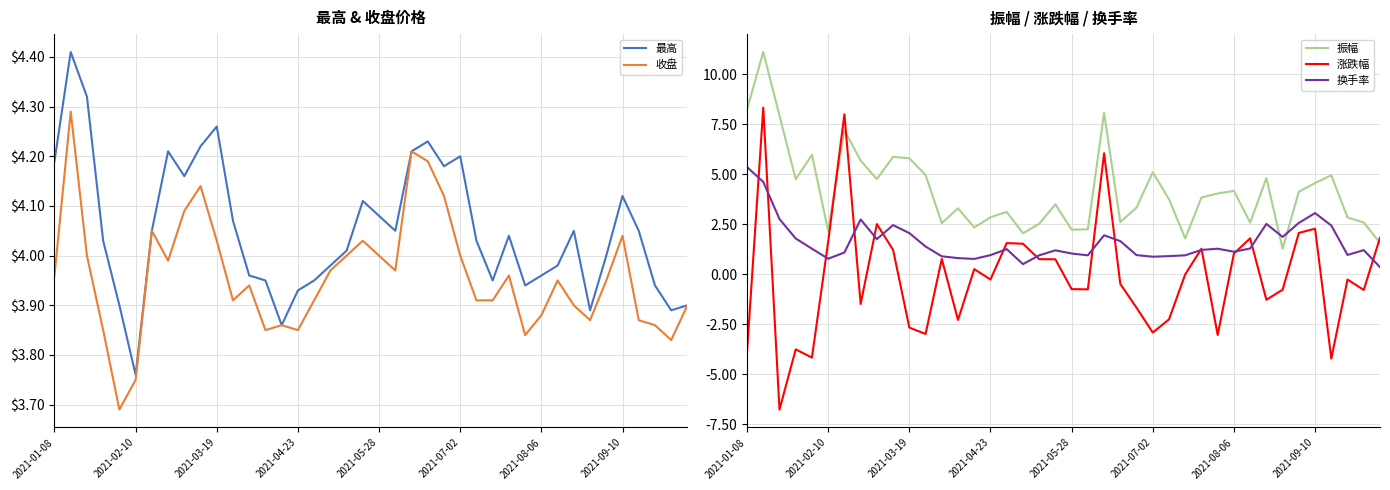

Which series ends up on top after the final intersection of 换手率 and 振幅?

振幅